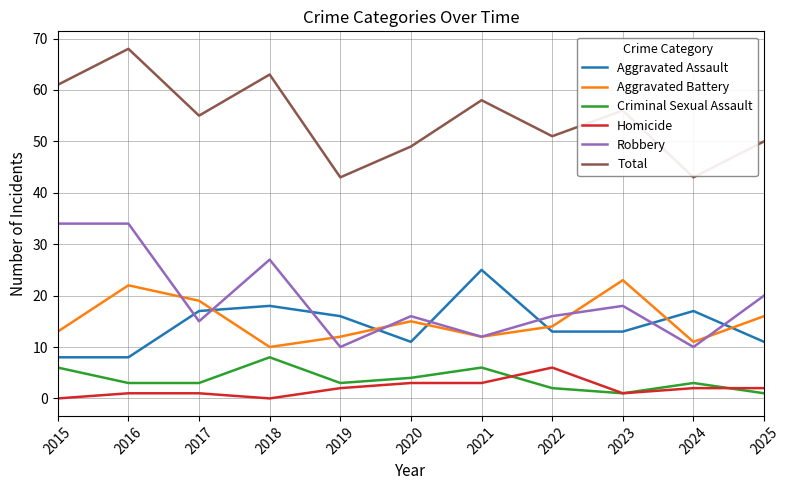

The Criminal Sexual Assault series shows 3 at 2016. True or false?

True